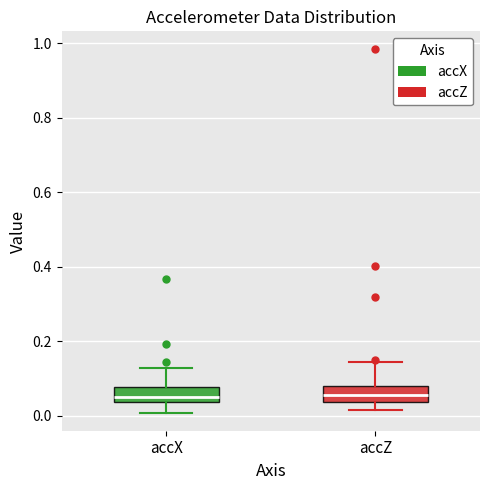

Where does the median line of the box for accX sit on the y-axis? The values are not printed on the chart, so give them approximately, as read against the axis.

0.06